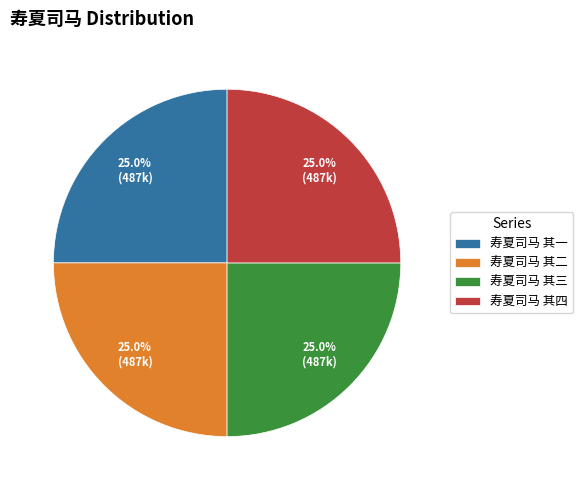

To the nearest percent, what is the combined percentage of 寿夏司马 其三 and 寿夏司马 其二?

50%